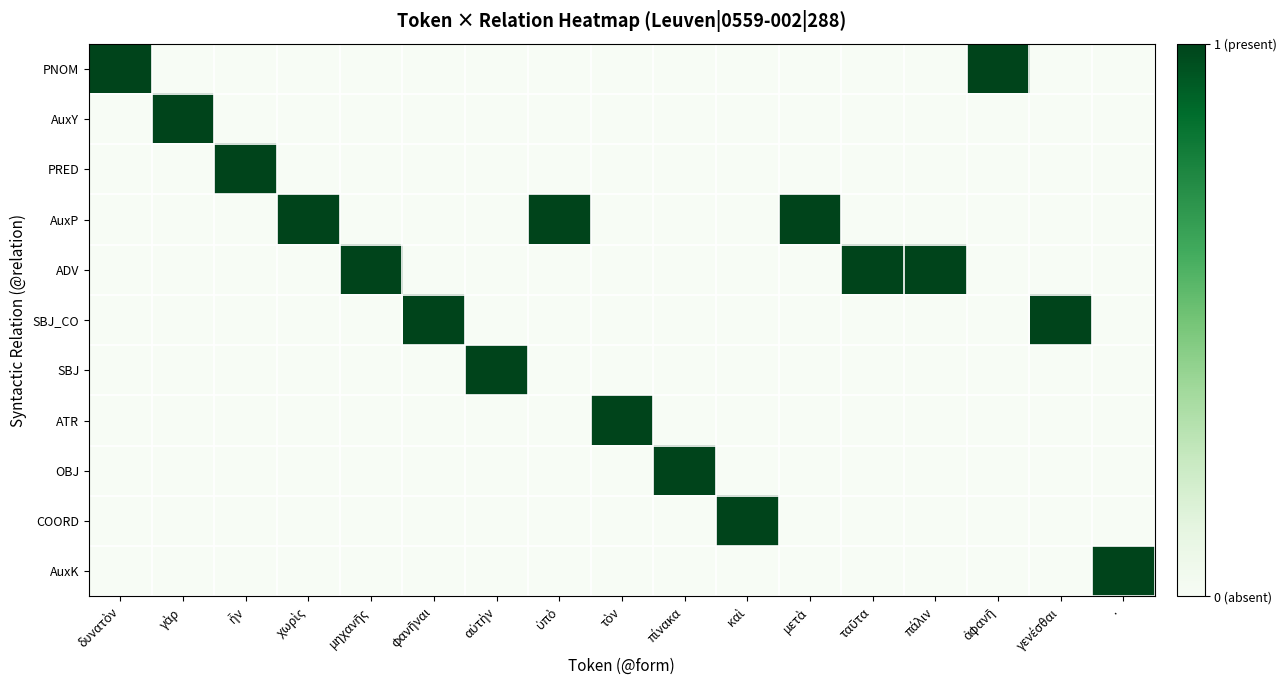

What is the total value across all series at πάλιν?

1